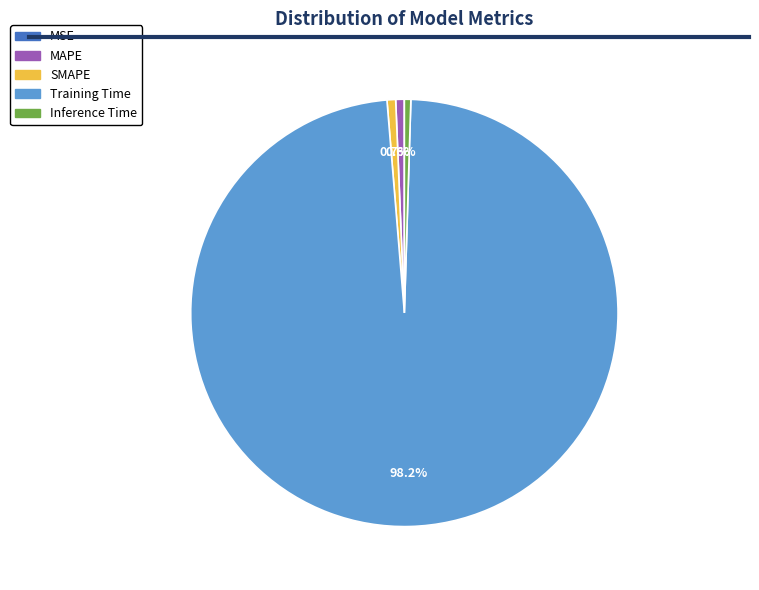

What percentage do SMAPE and MAPE together represent?

1.3%